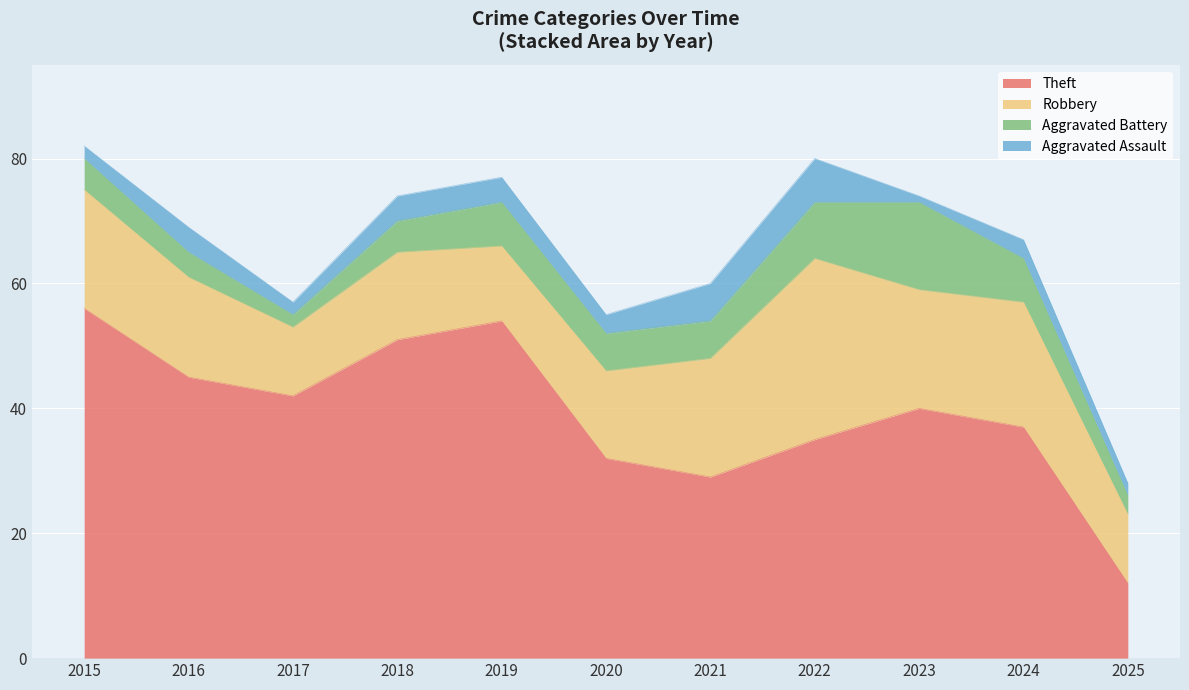

Rank the series by their maximum value, from lowest to highest.

Aggravated Assault, Aggravated Battery, Robbery, Theft